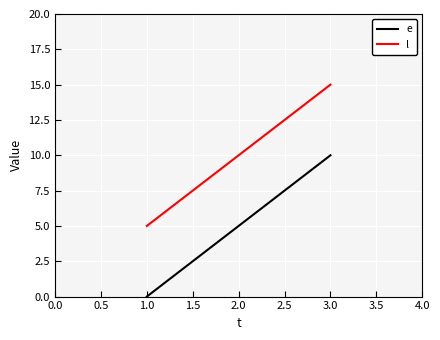

Rank the series by their maximum value, from lowest to highest.

e, l